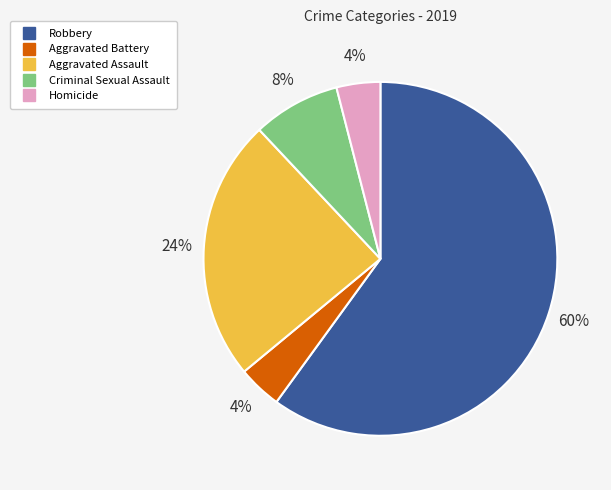

Which slice is the largest?

Robbery